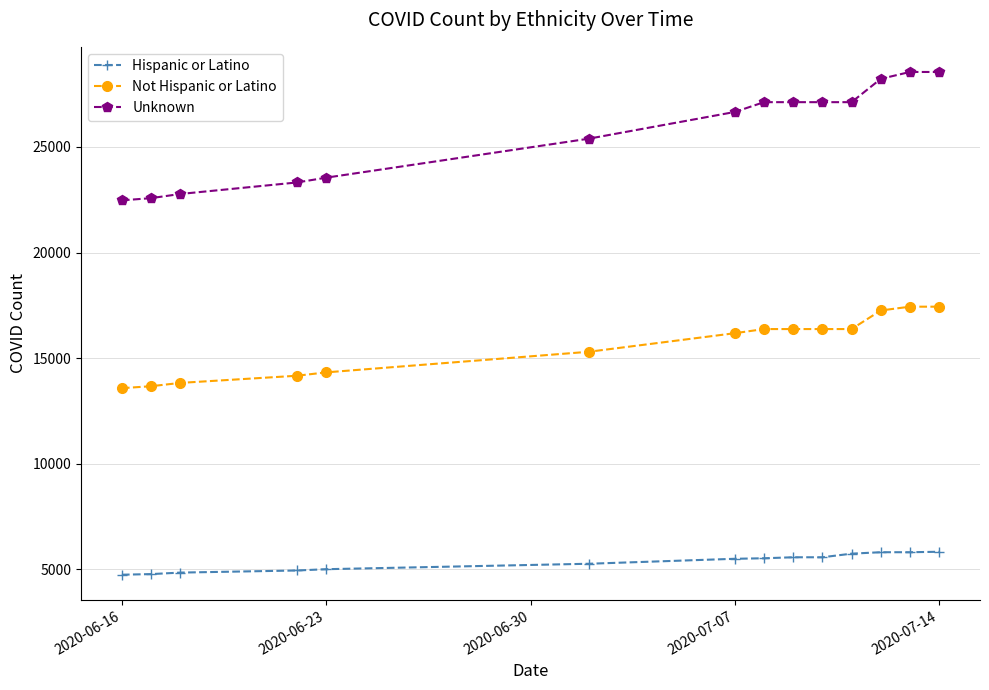

What is the value of the Not Hispanic or Latino point at the 13th from the left?

17435